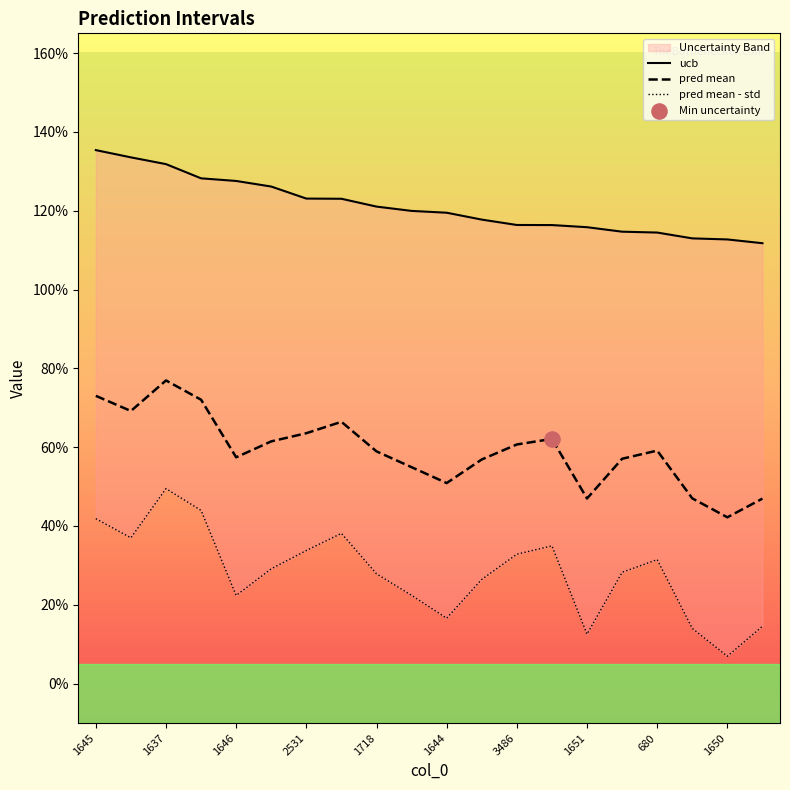

Which series contains the highest Y value?

ucb